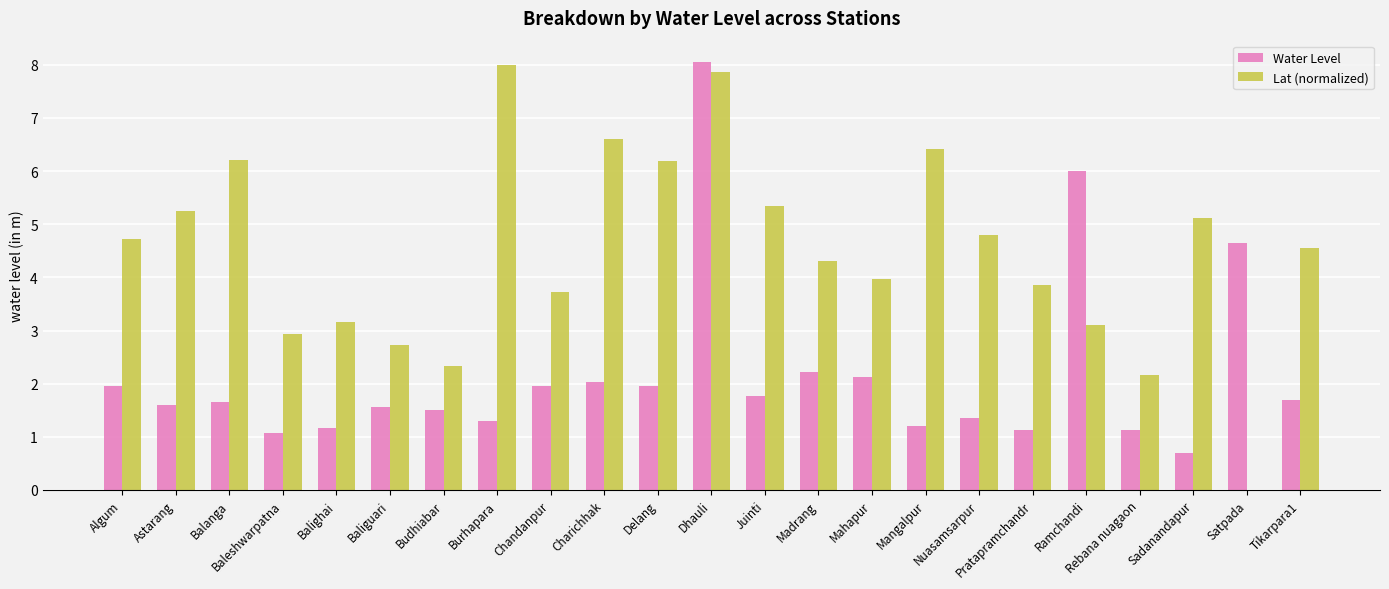

Are the bars grouped side by side (vs. stacked)?

Yes